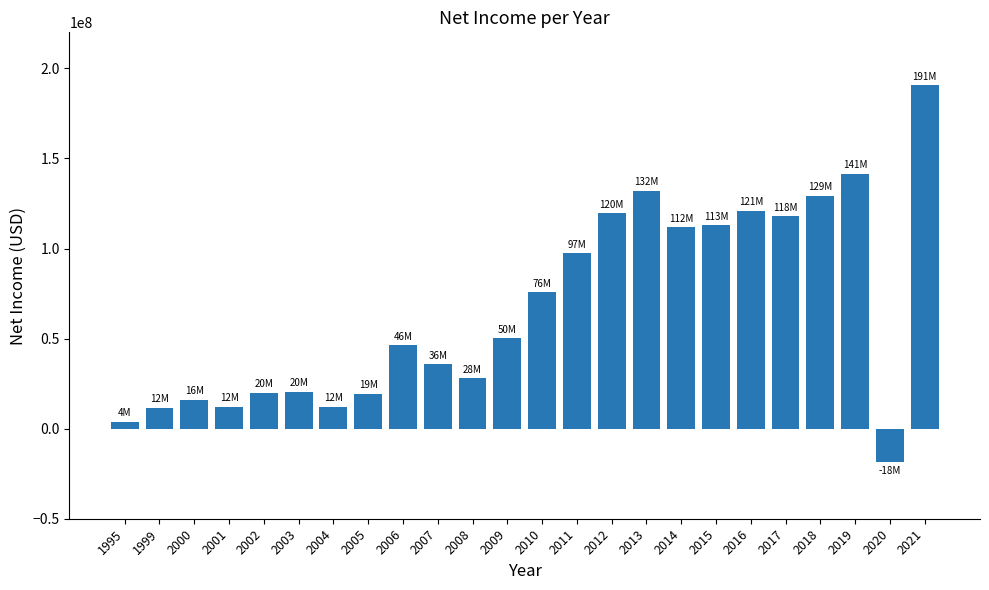

What is the average value?

66930583